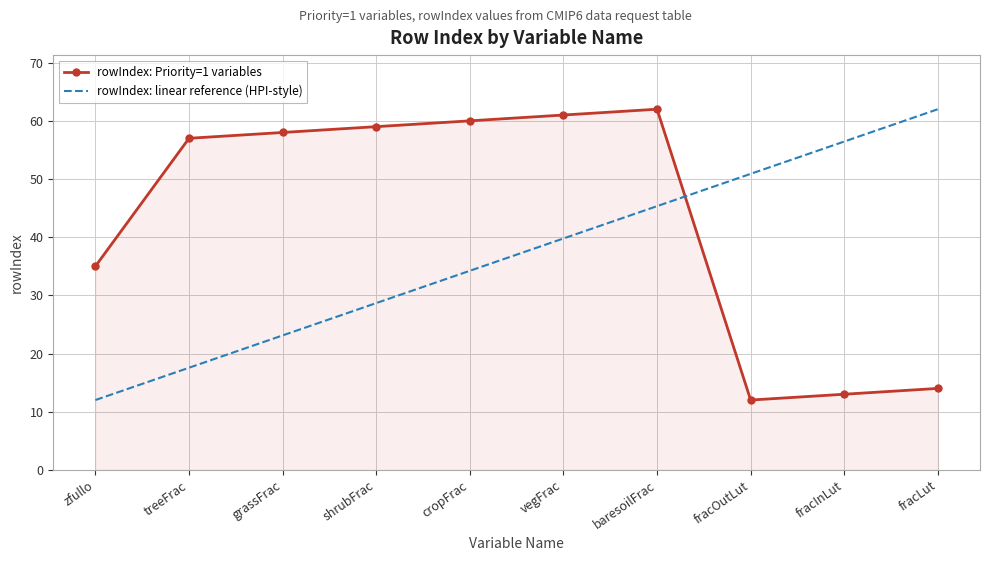

What is the approximate value of rowIndex: linear reference (HPI-style) at grassFrac?

23.1